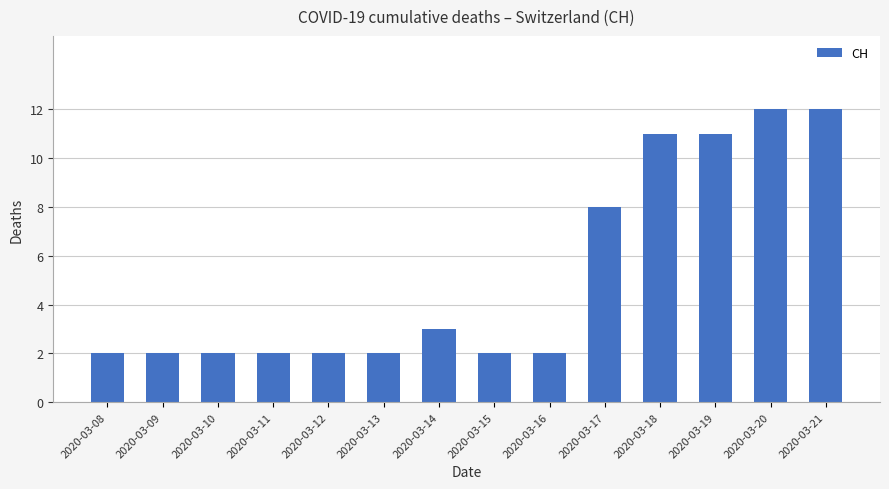

Does the chart contain stacked bars?

No